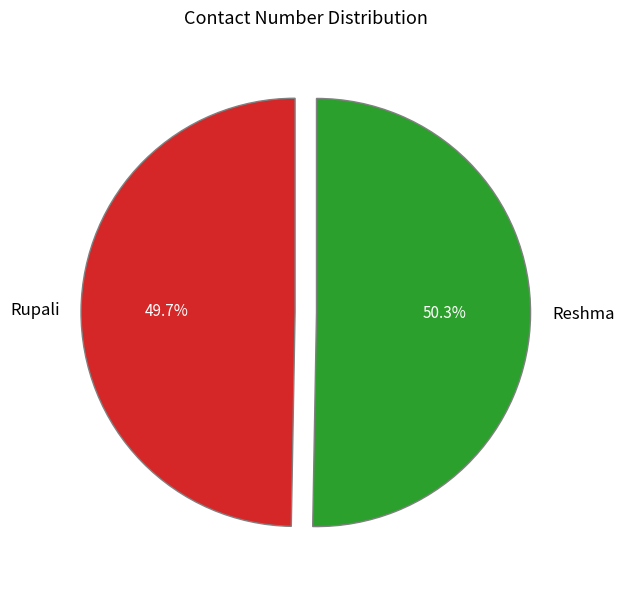

How much of the chart is everything except Rupali?

50.3%